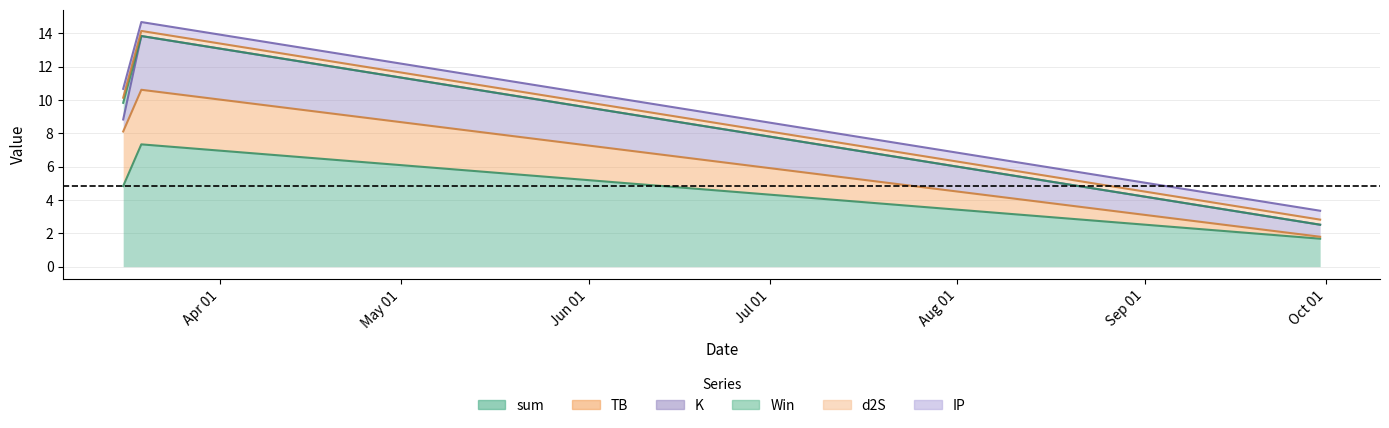

At which label does TB first exceed 3?

2021-03-16